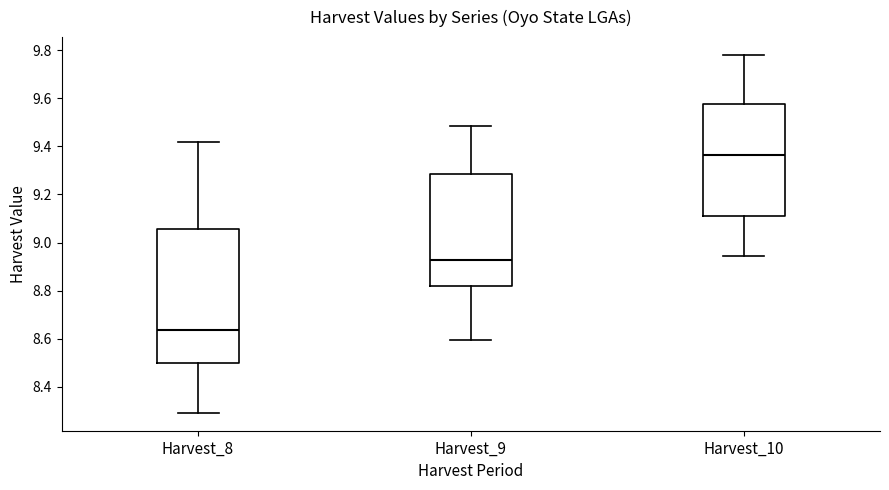

Comparing the boxes themselves (not the whiskers), which one is the tallest?

Harvest_8